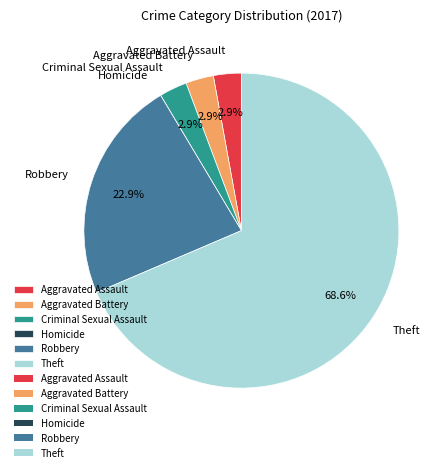

What is the majority slice?

Theft